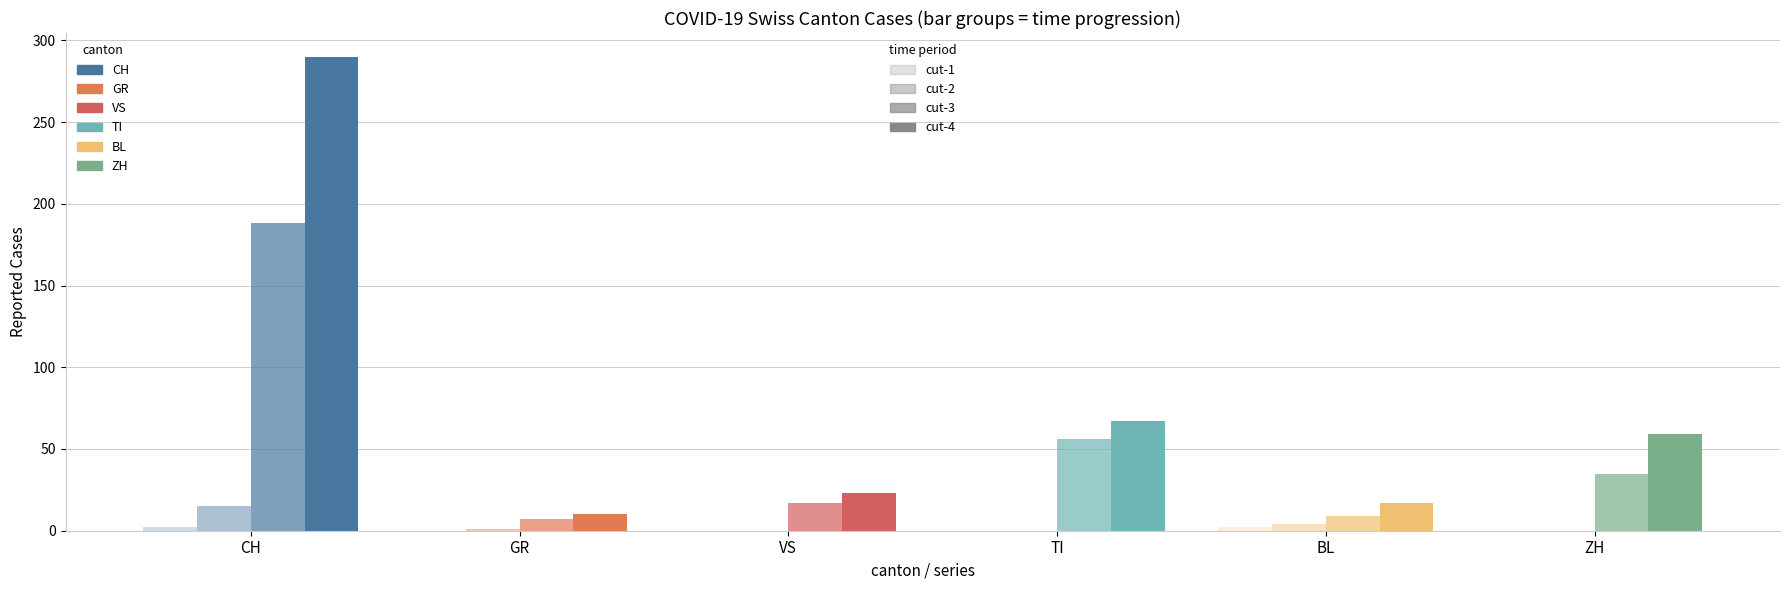

Which series has the largest total across all categories?

CH